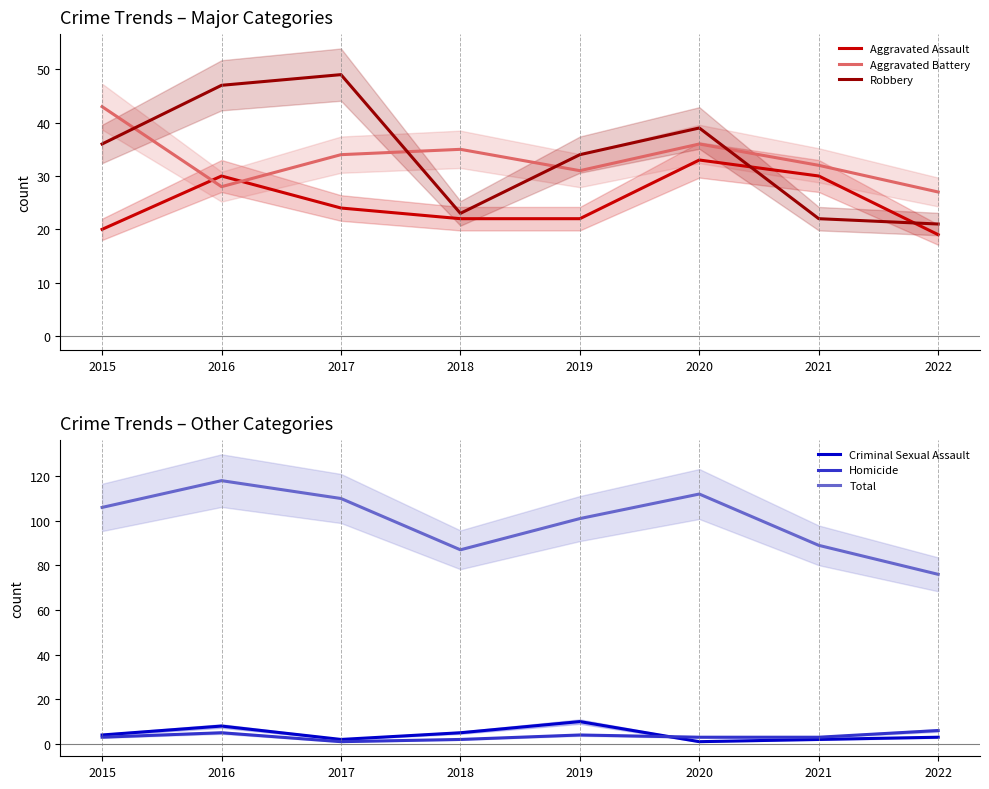

The Total series shows 106 at 2015. True or false?

True